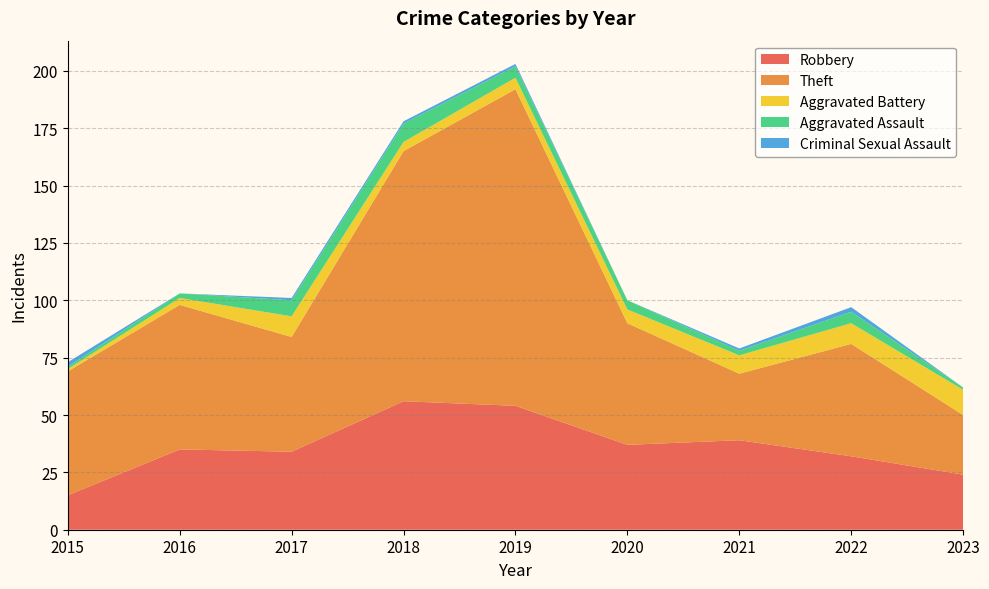

Reading left to right, list all the values displayed in this chart.

Robbery: 2015=15	2016=35	2017=34	2018=56	2019=54	2020=37	2021=39	2022=32	2023=24
Theft: 2015=54	2016=63	2017=50	2018=109	2019=138	2020=53	2021=29	2022=49	2023=26
Aggravated Battery: 2015=1	2016=3	2017=9	2018=4	2019=5	2020=6	2021=8	2022=9	2023=11
Aggravated Assault: 2015=1	2016=2	2017=7	2018=8	2019=5	2020=4	2021=2	2022=5	2023=1
Criminal Sexual Assault: 2015=2	2016=0	2017=1	2018=1	2019=1	2020=0	2021=1	2022=2	2023=0